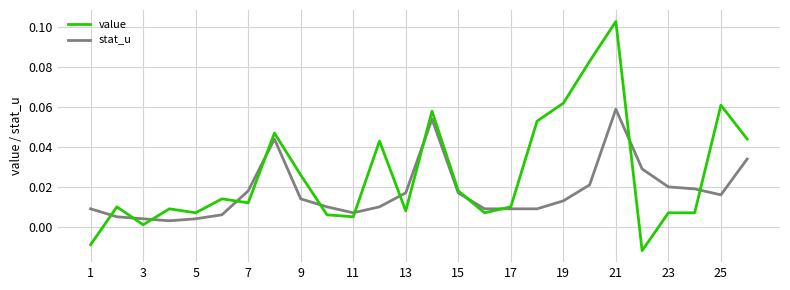

Which series has the widest spread of values?

value